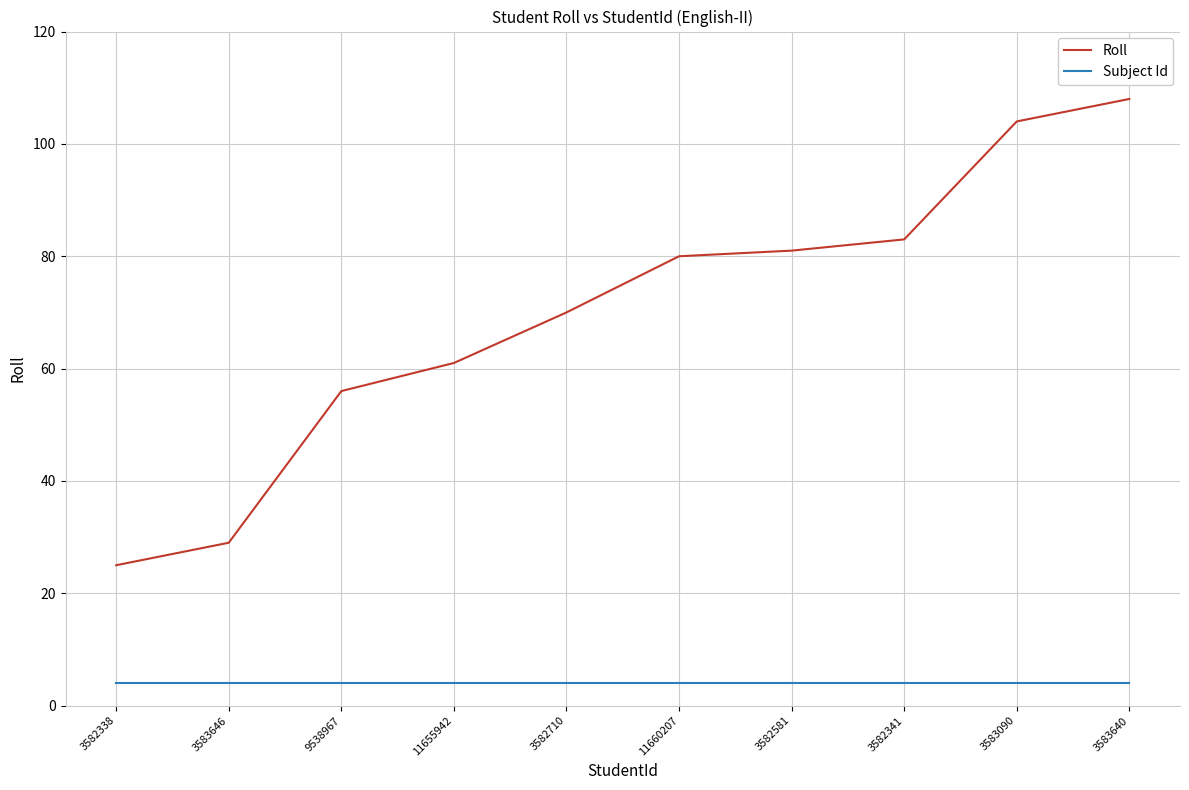

At which category is the sum across all series the highest?

3583640